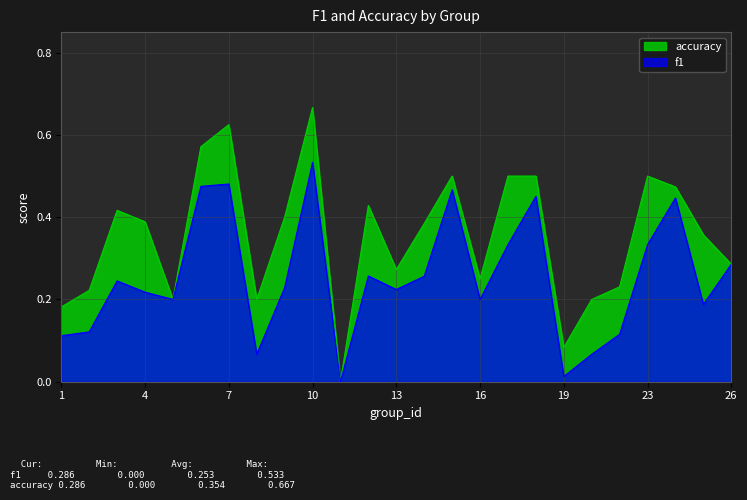

What is the difference between the f1 values at 15 and 9?

0.2